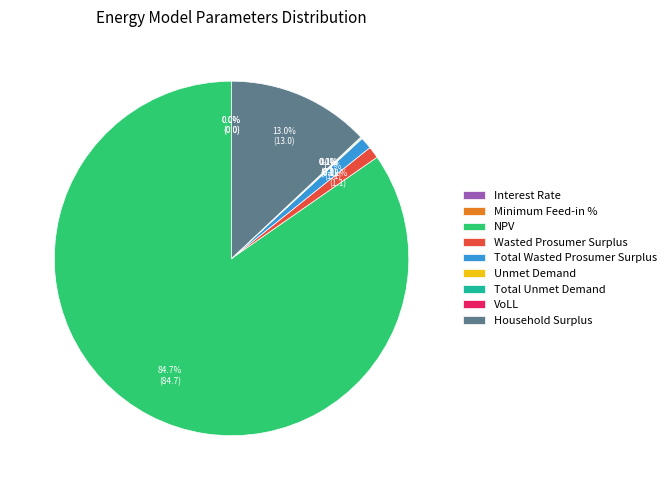

Which slice is the smallest?

Interest Rate